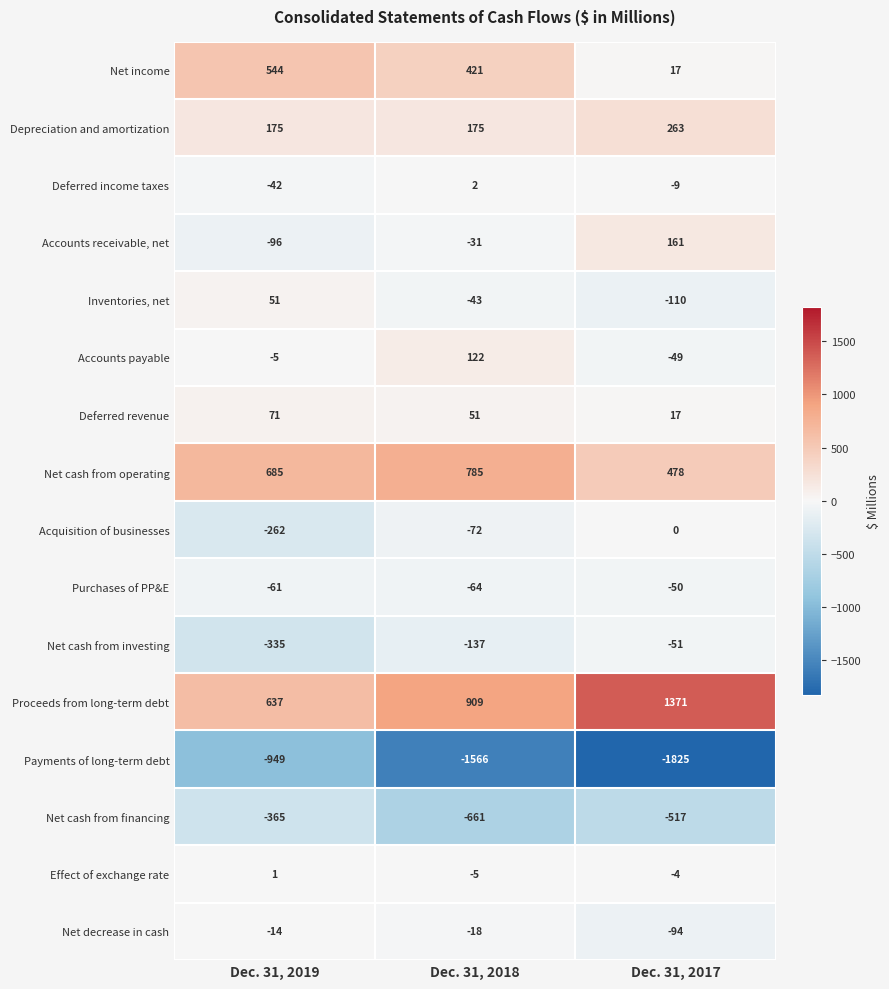

What is the sum of the Net decrease in cash values at Dec. 31, 2018 and Dec. 31, 2017?

-112